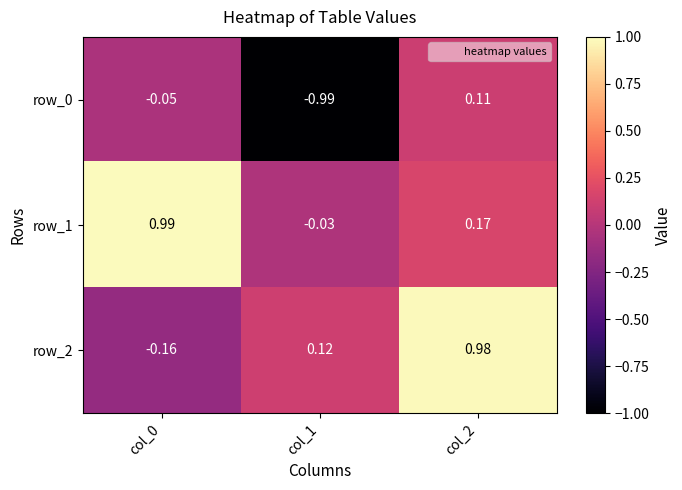

At how many categories does at least one series exceed 0?

3